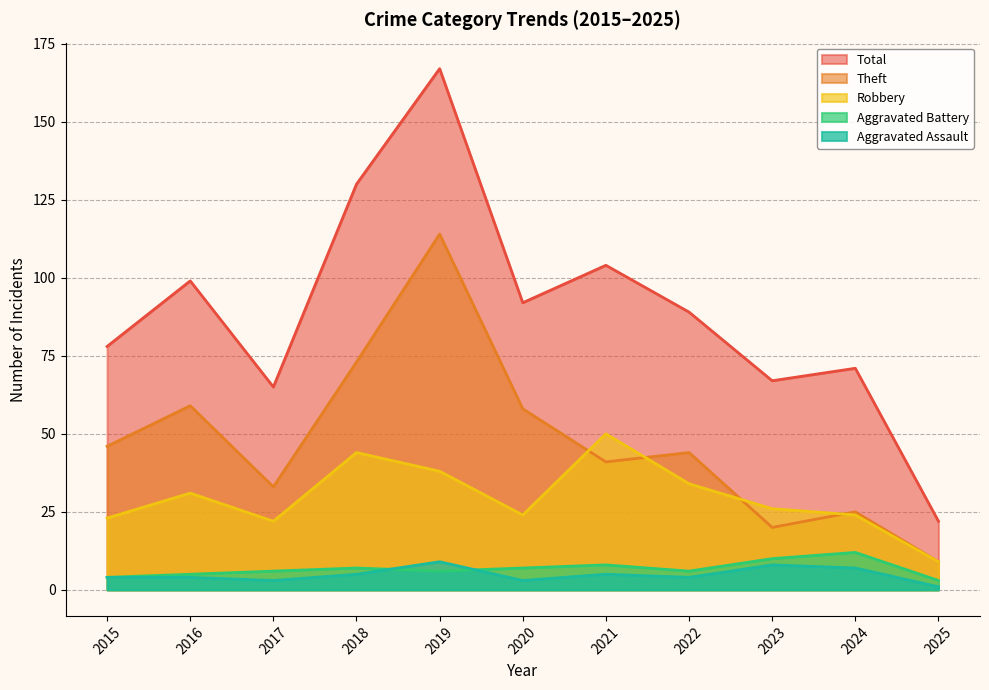

At 2017, list the series in order from smallest to largest.

Aggravated Assault, Aggravated Battery, Robbery, Theft, Total